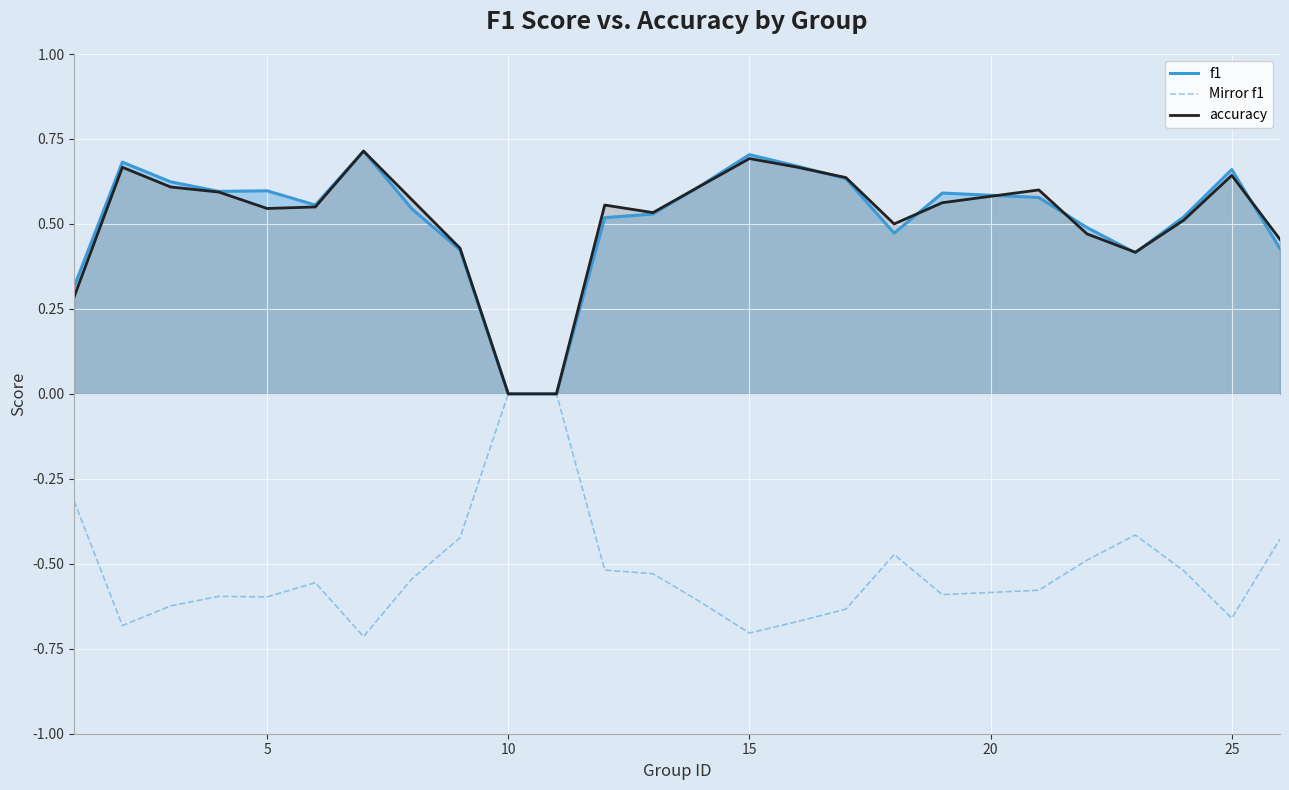

At how many categories does at least one series exceed 0?

23